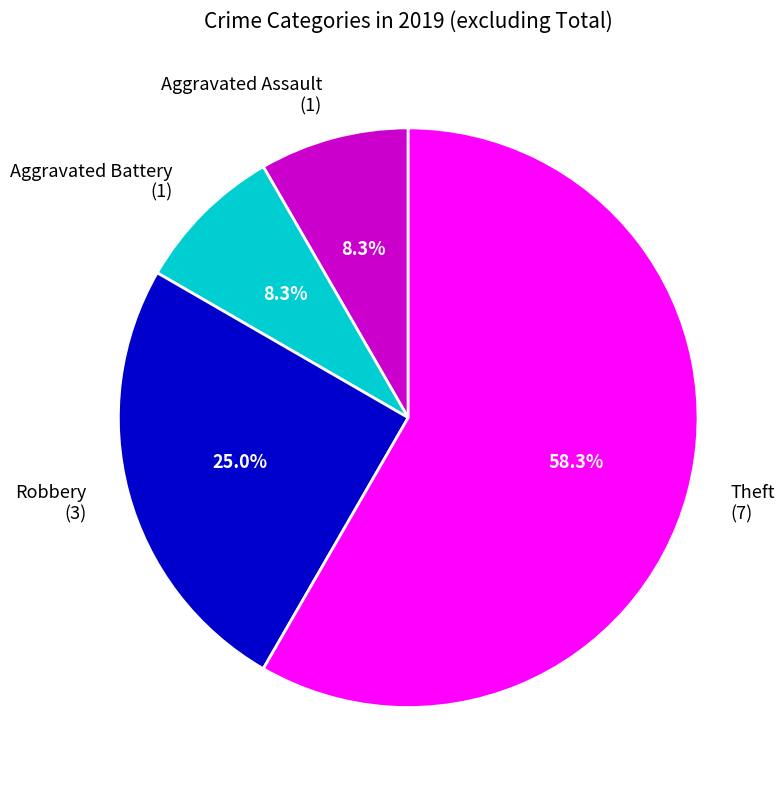

Is there any slice that represents more than half of the pie?

Yes